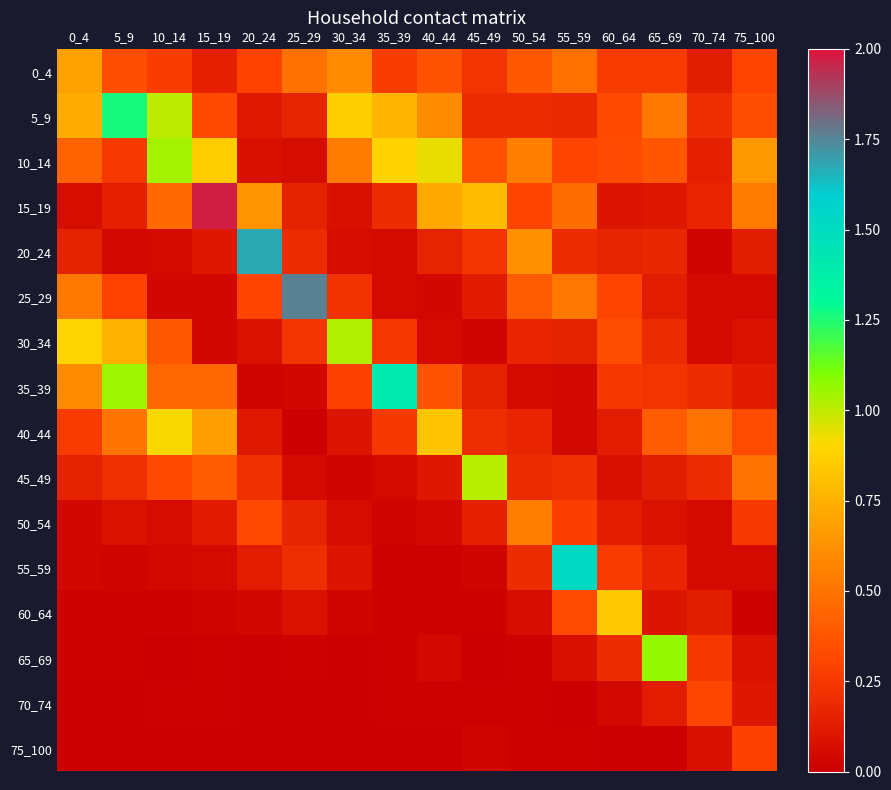

Reading left to right, list all the values displayed in this chart.

0_4: 0_4=0.7	5_9=0.3	10_14=0.3	15_19=0.1	20_24=0.3	25_29=0.5	30_34=0.6	35_39=0.3	40_44=0.4	45_49=0.2	50_54=0.4	55_59=0.5	60_64=0.3	65_69=0.3	70_74=0.1	75_100=0.3
5_9: 0_4=0.7	5_9=1.3	10_14=1.0	15_19=0.3	20_24=0.1	25_29=0.2	30_34=0.9	35_39=0.8	40_44=0.6	45_49=0.2	50_54=0.2	55_59=0.2	60_64=0.3	65_69=0.5	70_74=0.2	75_100=0.3
10_14: 0_4=0.4	5_9=0.3	10_14=1.0	15_19=0.9	20_24=0.1	25_29=0.1	30_34=0.5	35_39=0.9	40_44=0.9	45_49=0.4	50_54=0.5	55_59=0.3	60_64=0.3	65_69=0.4	70_74=0.1	75_100=0.7
15_19: 0_4=0.1	5_9=0.1	10_14=0.5	15_19=2.0	20_24=0.6	25_29=0.2	30_34=0.1	35_39=0.2	40_44=0.7	45_49=0.8	50_54=0.3	55_59=0.5	60_64=0.1	65_69=0.1	70_74=0.2	75_100=0.5
20_24: 0_4=0.2	5_9=0.0	10_14=0.0	15_19=0.1	20_24=1.7	25_29=0.2	30_34=0.1	35_39=0.0	40_44=0.2	45_49=0.2	50_54=0.6	55_59=0.2	60_64=0.2	65_69=0.2	70_74=0.0	75_100=0.1
25_29: 0_4=0.5	5_9=0.3	10_14=0.0	15_19=0.0	20_24=0.3	25_29=1.8	30_34=0.2	35_39=0.1	40_44=0.0	45_49=0.1	50_54=0.4	55_59=0.5	60_64=0.3	65_69=0.1	70_74=0.1	75_100=0.1
30_34: 0_4=0.9	5_9=0.7	10_14=0.4	15_19=0.0	20_24=0.1	25_29=0.2	30_34=1.0	35_39=0.2	40_44=0.0	45_49=0.0	50_54=0.2	55_59=0.2	60_64=0.3	65_69=0.2	70_74=0.0	75_100=0.1
35_39: 0_4=0.6	5_9=1.1	10_14=0.4	15_19=0.5	20_24=0.0	25_29=0.0	30_34=0.3	35_39=1.4	40_44=0.4	45_49=0.1	50_54=0.0	55_59=0.0	60_64=0.2	65_69=0.2	70_74=0.2	75_100=0.1
40_44: 0_4=0.3	5_9=0.5	10_14=0.9	15_19=0.7	20_24=0.1	25_29=0.0	30_34=0.1	35_39=0.2	40_44=0.8	45_49=0.2	50_54=0.2	55_59=0.0	60_64=0.1	65_69=0.4	70_74=0.5	75_100=0.3
45_49: 0_4=0.1	5_9=0.2	10_14=0.3	15_19=0.4	20_24=0.2	25_29=0.0	30_34=0.0	35_39=0.1	40_44=0.1	45_49=1.0	50_54=0.2	55_59=0.2	60_64=0.1	65_69=0.1	70_74=0.2	75_100=0.5
50_54: 0_4=0.0	5_9=0.1	10_14=0.1	15_19=0.1	20_24=0.3	25_29=0.2	30_34=0.1	35_39=0.0	40_44=0.0	45_49=0.1	50_54=0.5	55_59=0.3	60_64=0.1	65_69=0.1	70_74=0.0	75_100=0.3
55_59: 0_4=0.0	5_9=0.0	10_14=0.0	15_19=0.0	20_24=0.1	25_29=0.2	30_34=0.1	35_39=0.0	40_44=0.0	45_49=0.0	50_54=0.2	55_59=1.5	60_64=0.3	65_69=0.2	70_74=0.1	75_100=0.0
60_64: 0_4=0.0	5_9=0.0	10_14=0.0	15_19=0.0	20_24=0.0	25_29=0.1	30_34=0.0	35_39=0.0	40_44=0.0	45_49=0.0	50_54=0.1	55_59=0.3	60_64=0.8	65_69=0.1	70_74=0.1	75_100=0.0
65_69: 0_4=0.0	5_9=0.0	10_14=0.0	15_19=0.0	20_24=0.0	25_29=0.0	30_34=0.0	35_39=0.0	40_44=0.0	45_49=0.0	50_54=0.0	55_59=0.1	60_64=0.2	65_69=1.1	70_74=0.2	75_100=0.1
70_74: 0_4=0.0	5_9=0.0	10_14=0.0	15_19=0.0	20_24=0.0	25_29=0.0	30_34=0.0	35_39=0.0	40_44=0.0	45_49=0.0	50_54=0.0	55_59=0.0	60_64=0.0	65_69=0.1	70_74=0.3	75_100=0.1
75_100: 0_4=0.0	5_9=0.0	10_14=0.0	15_19=0.0	20_24=0.0	25_29=0.0	30_34=0.0	35_39=0.0	40_44=0.0	45_49=0.0	50_54=0.0	55_59=0.0	60_64=0.0	65_69=0.0	70_74=0.1	75_100=0.3